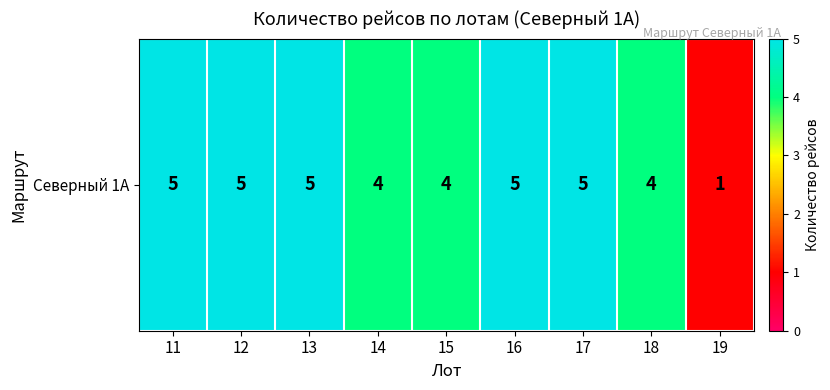

Rank the categories by value from lowest to highest.

19, 14, 15, 18, 11, 12, 13, 16, 17